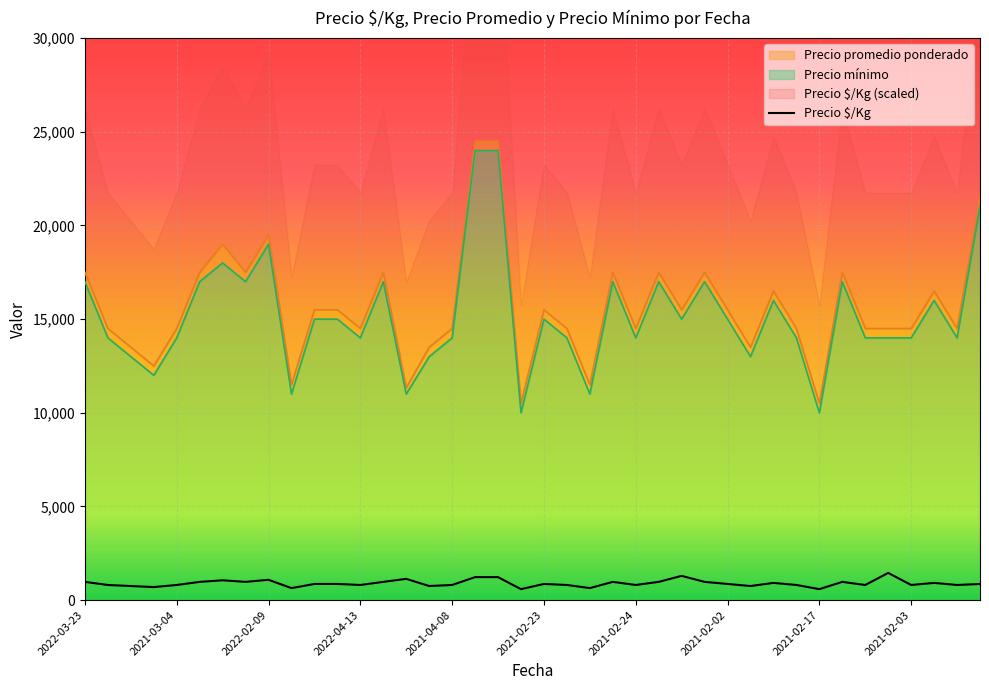

What is the value of the 13th point from the left?

806